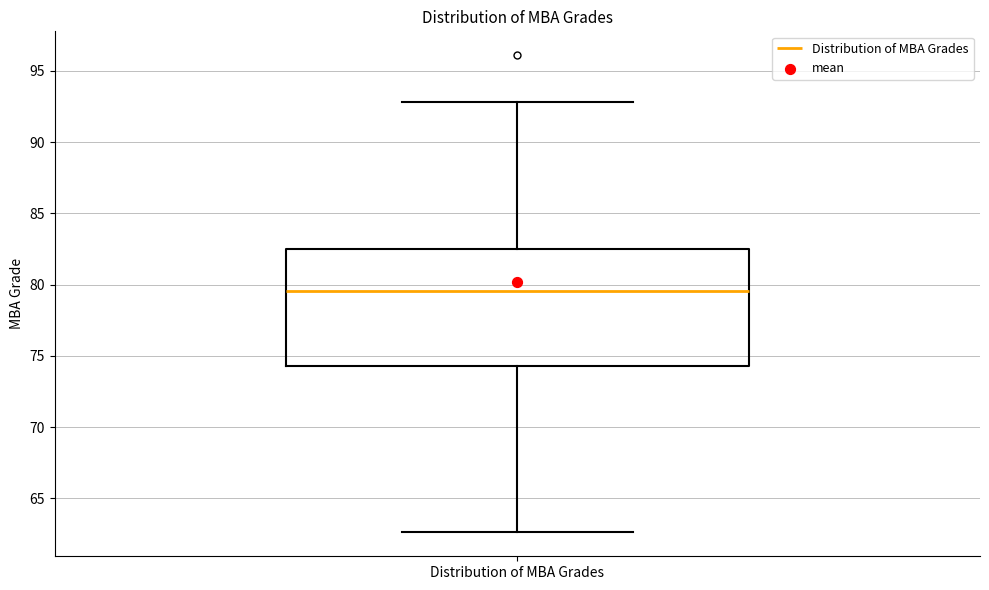

Read this box plot against the y-axis: the position of the median line, the range covered by the box, and the ends of both whiskers. The values are not printed on the chart, so give them approximately, as read against the axis.

median 79.5, box 74.5 to 82.5, whiskers 62.5 to 93.0